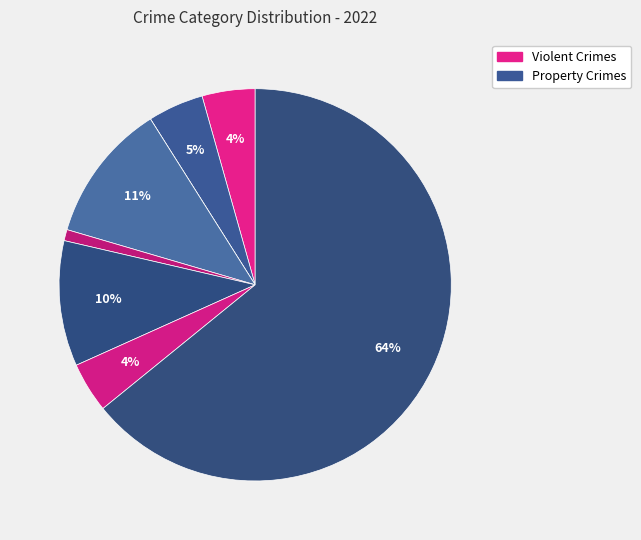

How many segments does this pie chart have?

8